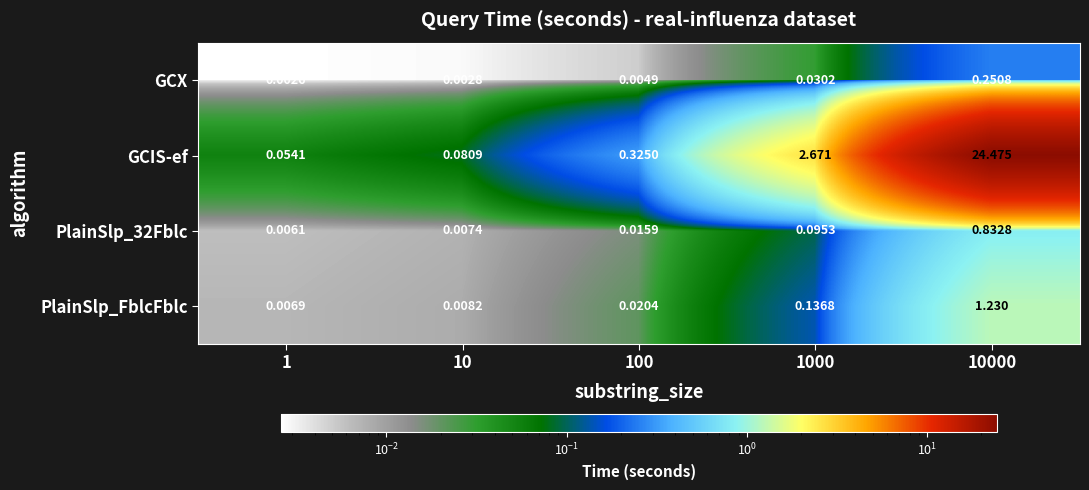

At which category is the sum across all series the highest?

10000